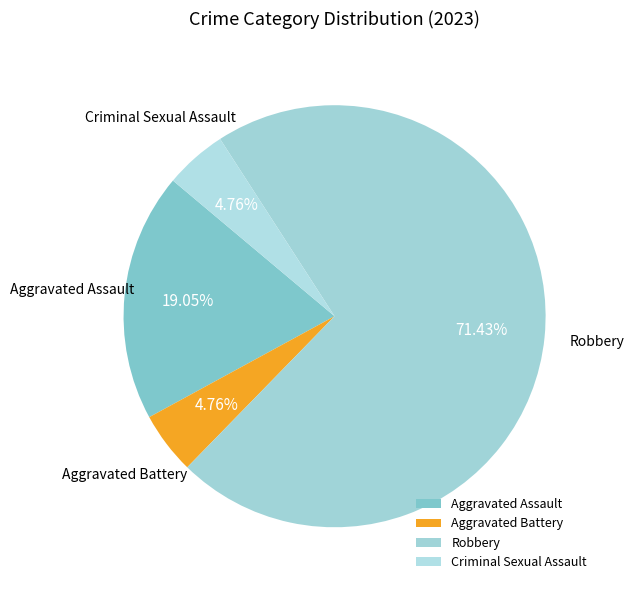

Which category has the biggest portion of the pie?

Robbery